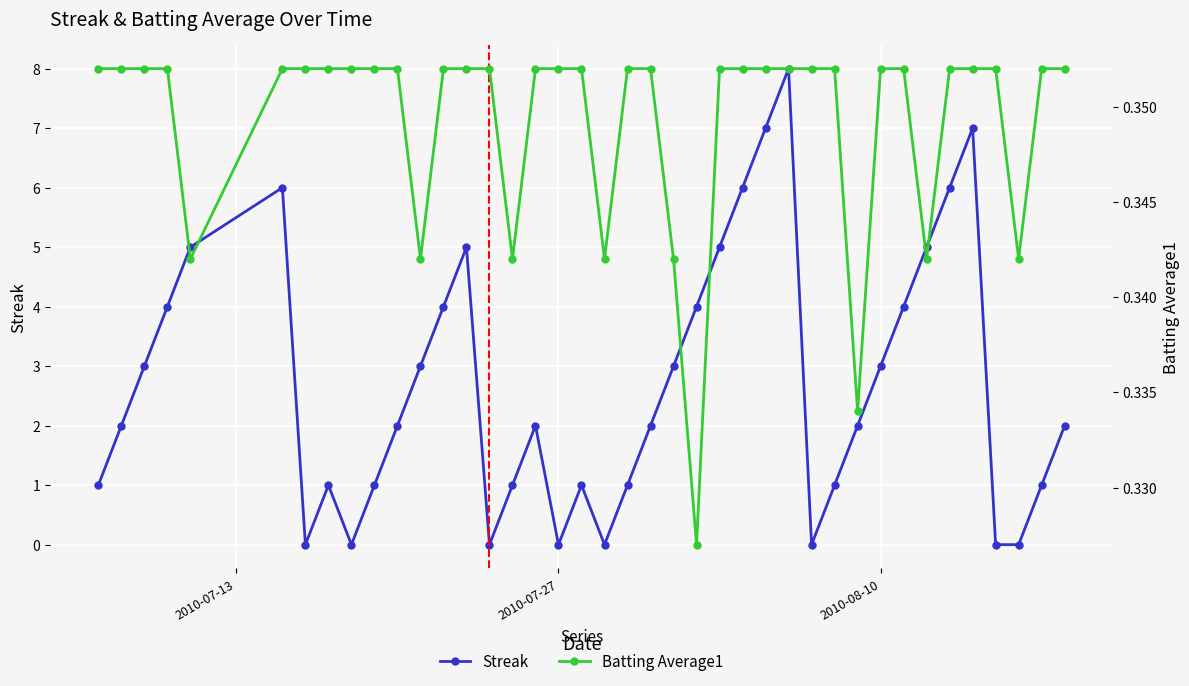

Which series has the widest spread of values?

Streak